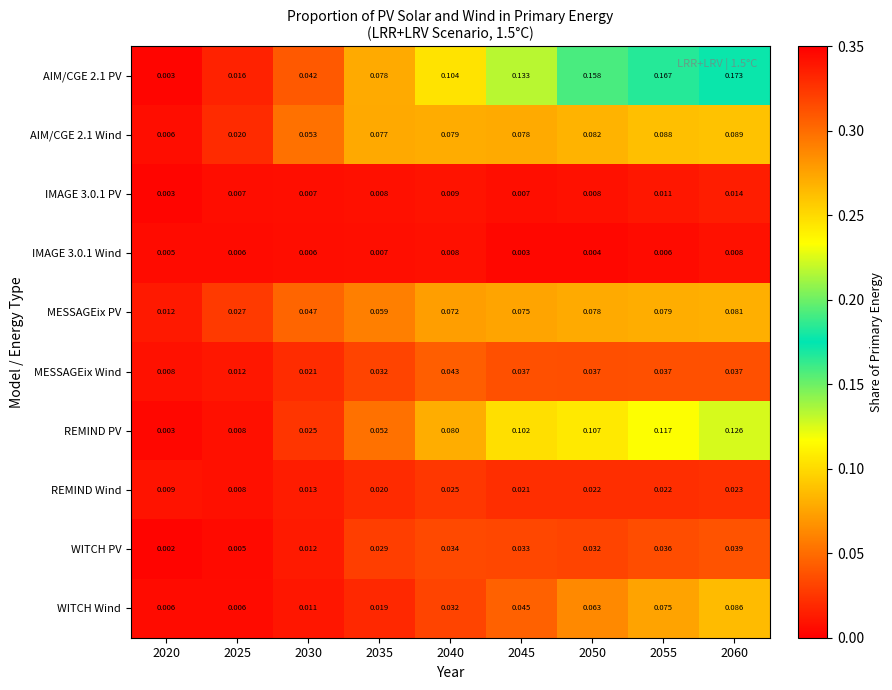

Is the value of REMIND Wind at 2055 greater than the value of WITCH Wind at 2040?

No